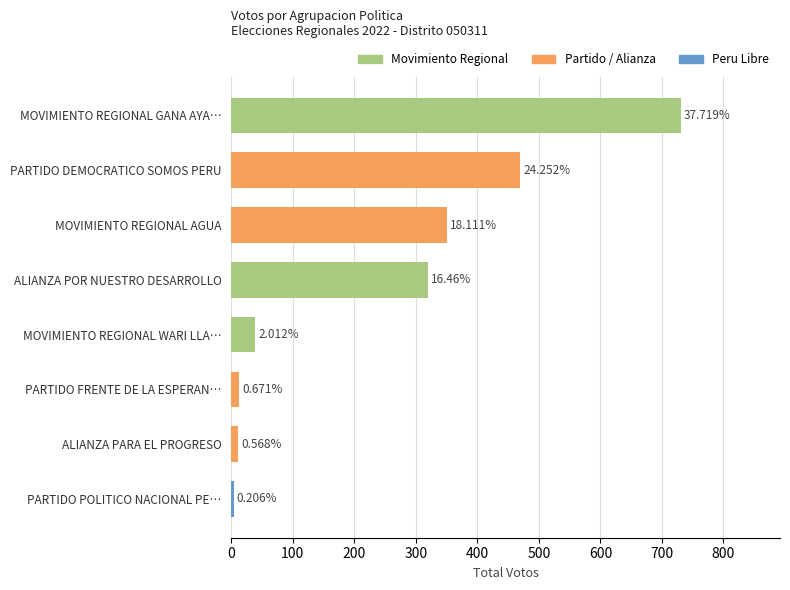

How many bars are there in total?

8